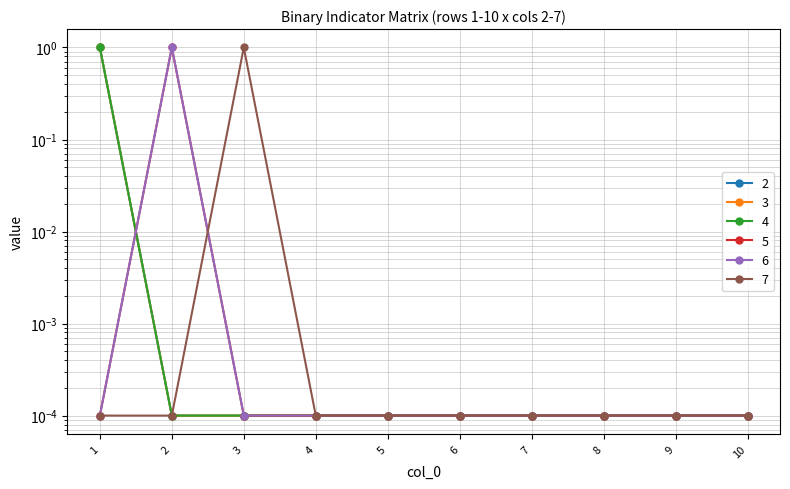

Where is 7 nearest to the value 0?

1